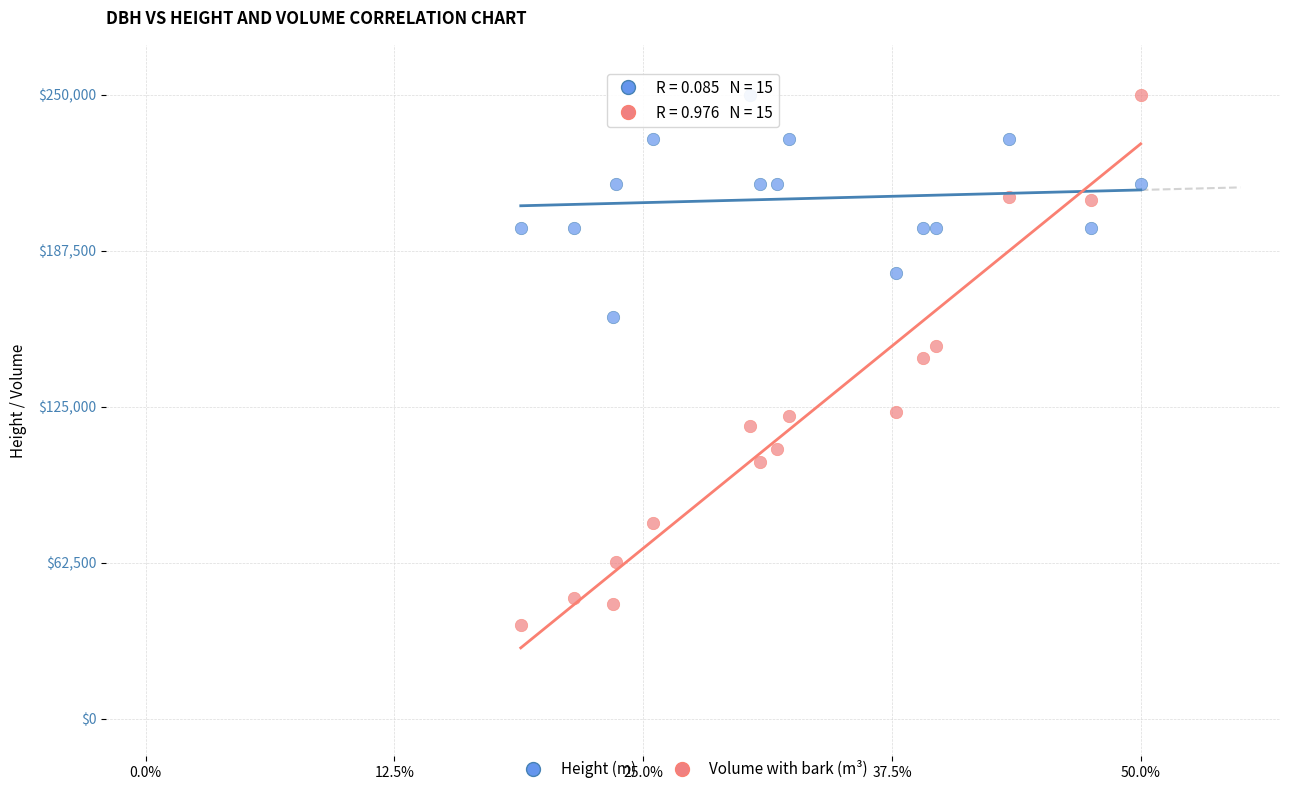

Across all data points, what is the range of X values (max minus min)?

31.2